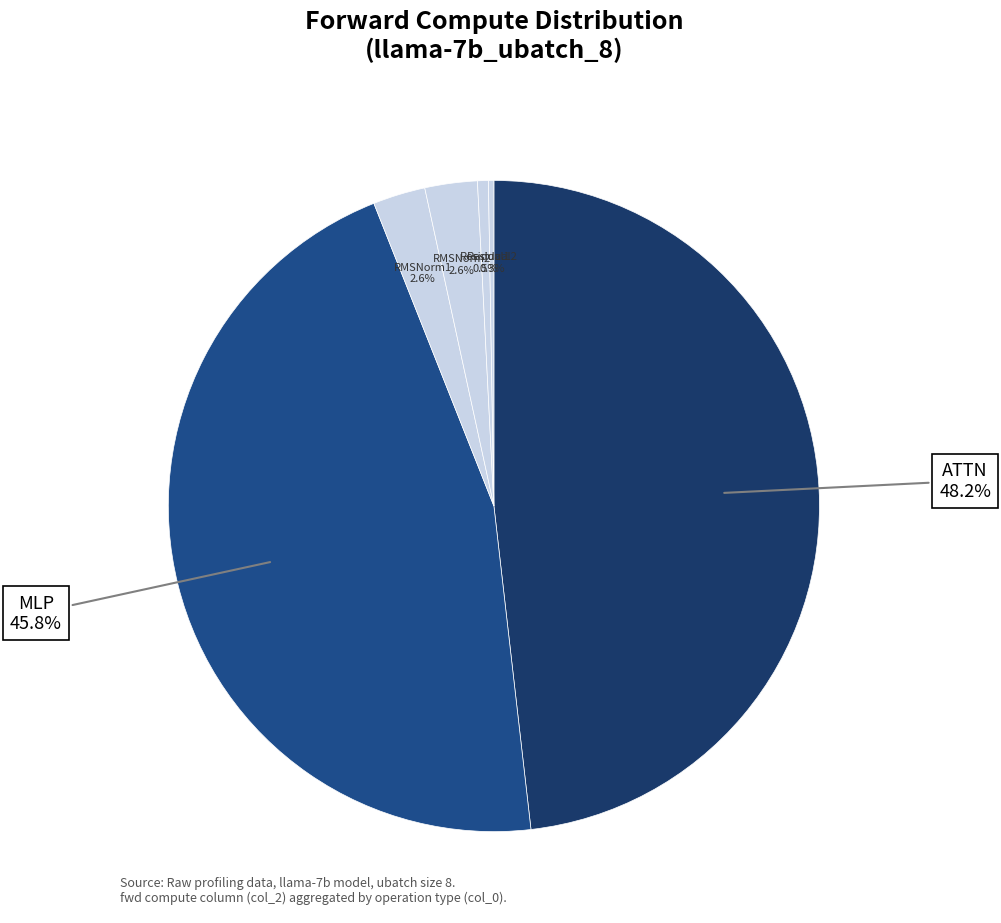

Count the number of slices in the pie.

6